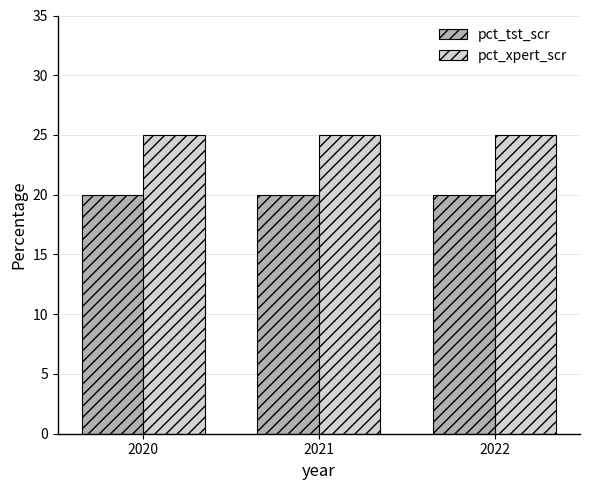

Reading left to right, transcribe all the data shown in this chart.

pct_tst_scr: 20	20	20
pct_xpert_scr: 25	25	25